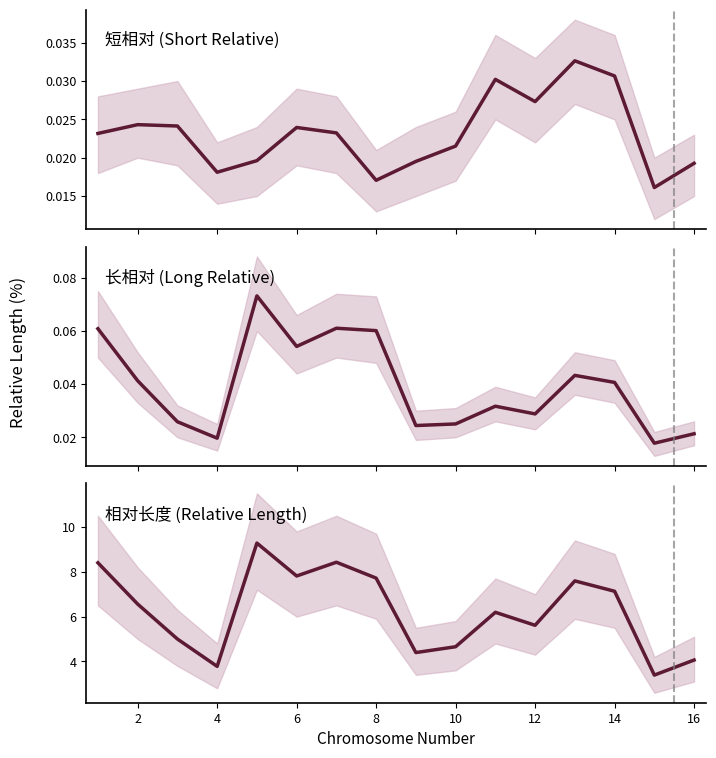

What are all the series names shown in the legend?

短相对 (Short Relative), 长相对 (Long Relative), 相对长度 (Relative Length)